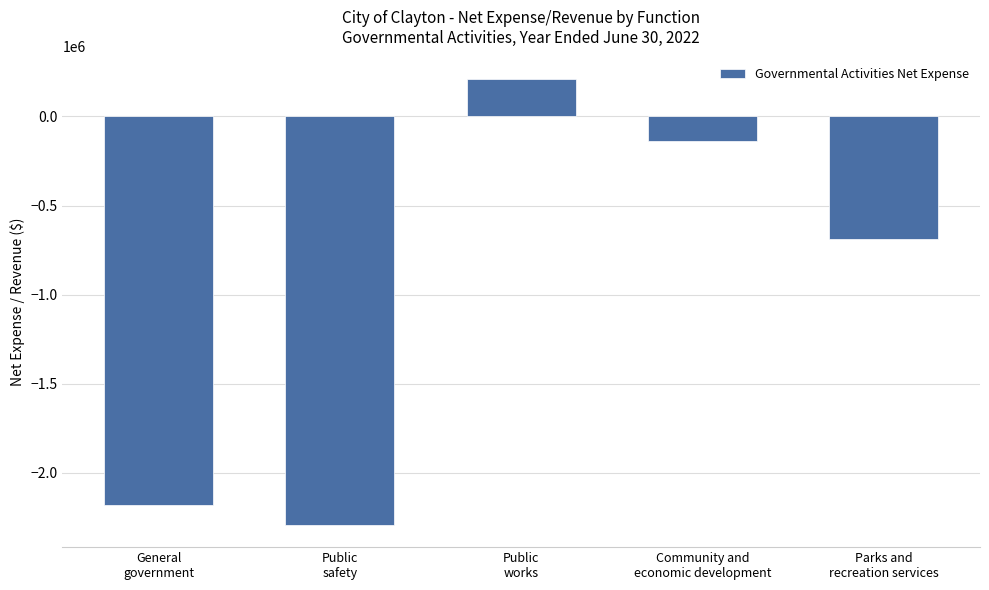

What is the sum of the values at Community and
economic development and Public
safety?

-2429075